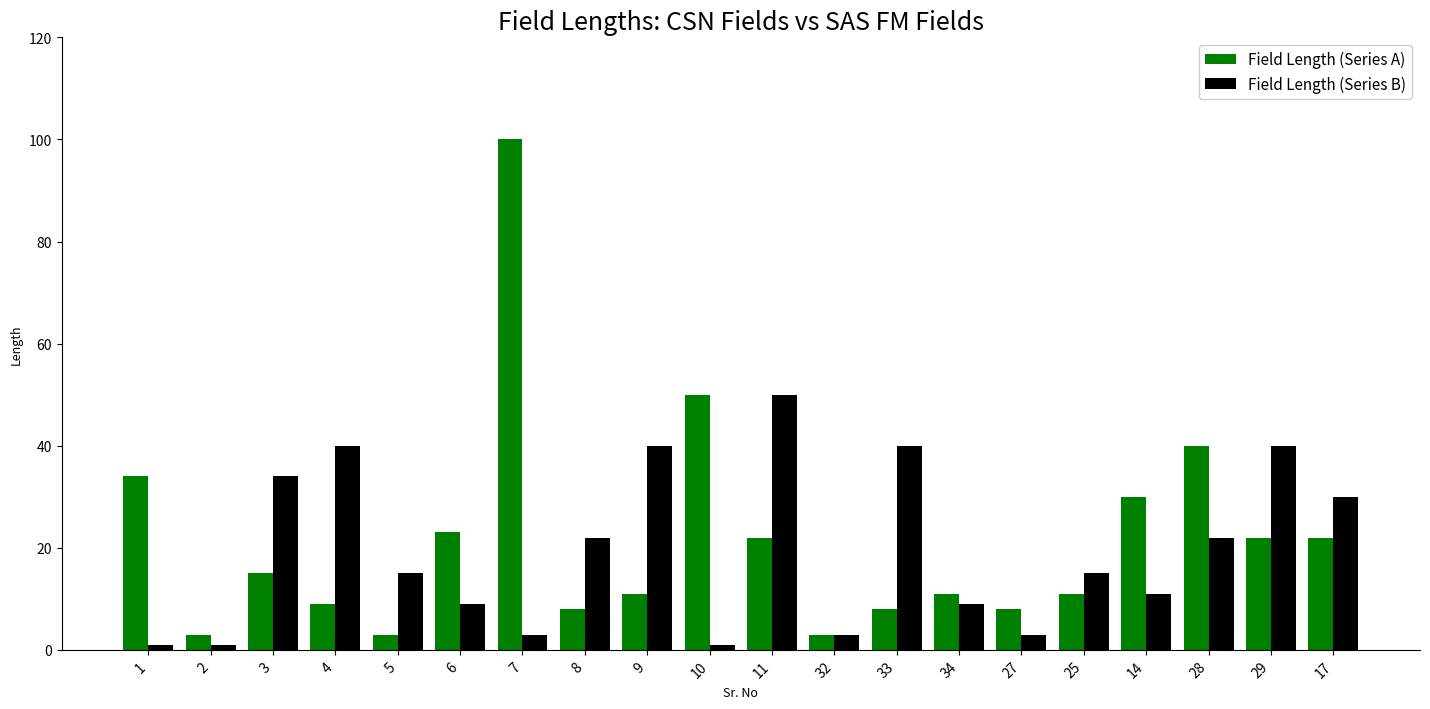

What are all the series names shown in the legend?

Field Length (Series A), Field Length (Series B)